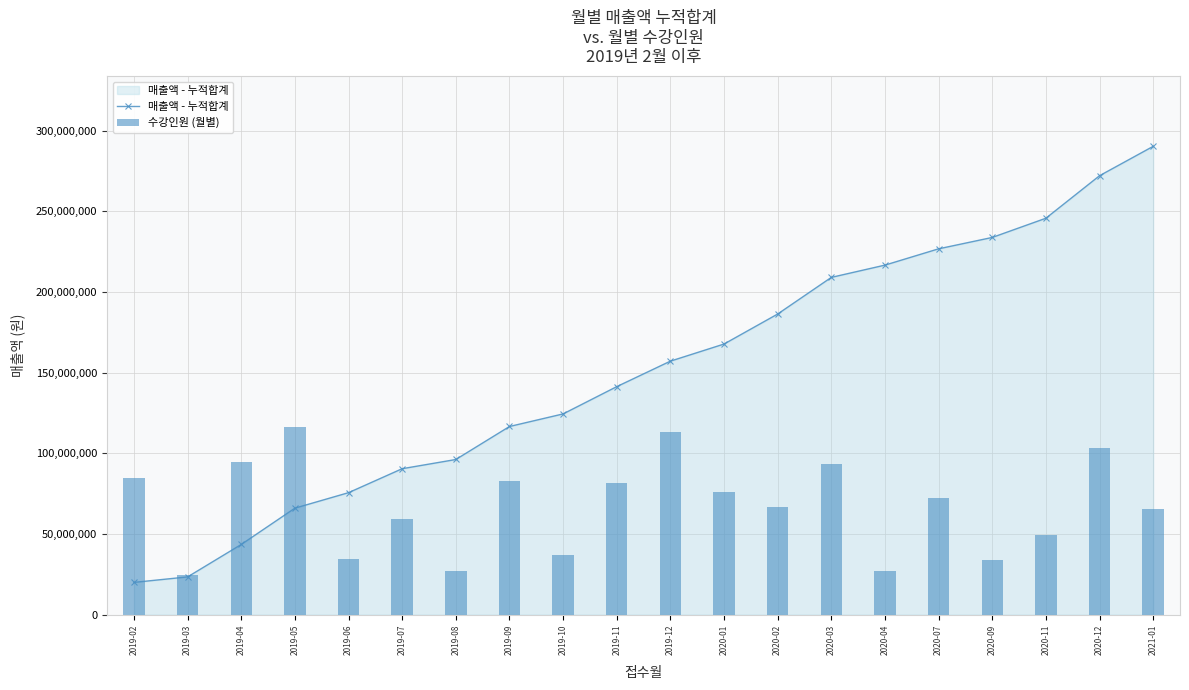

The 수강인원 (월별) series shows 143770075.9 at 2019-11. True or false?

False